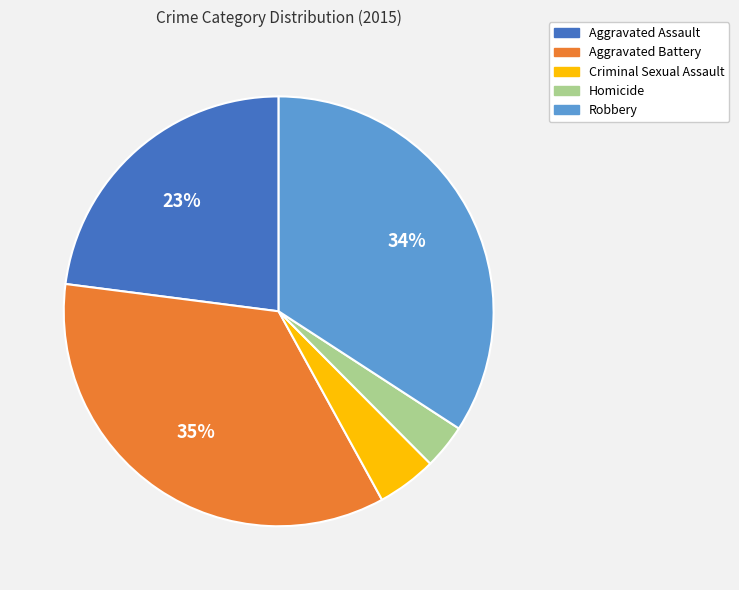

Between Aggravated Battery and Aggravated Assault, which is larger?

Aggravated Battery